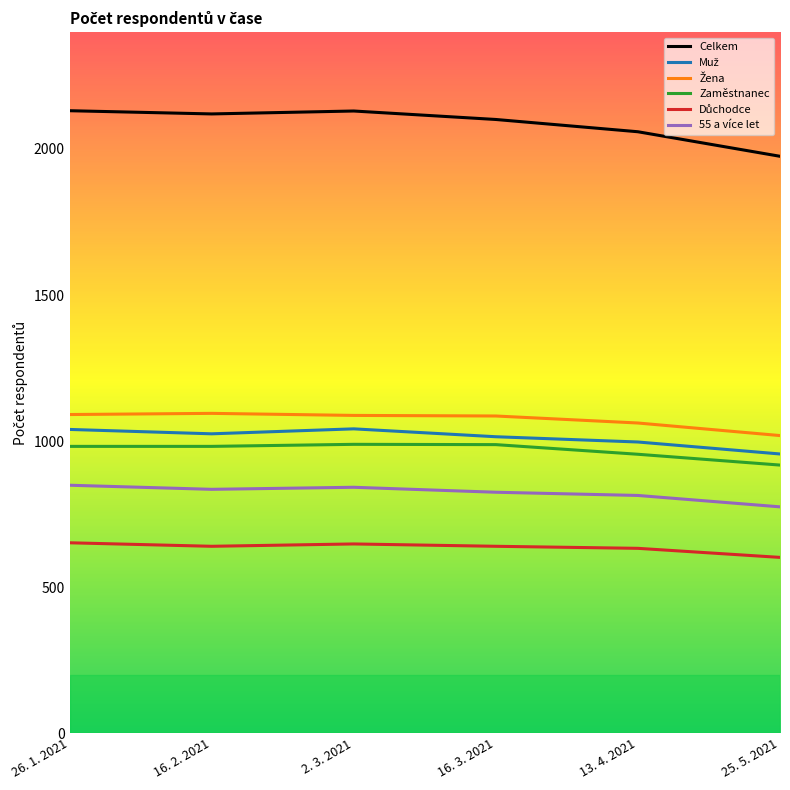

What is the spread (max minus min) of values at 25. 5. 2021?

1373